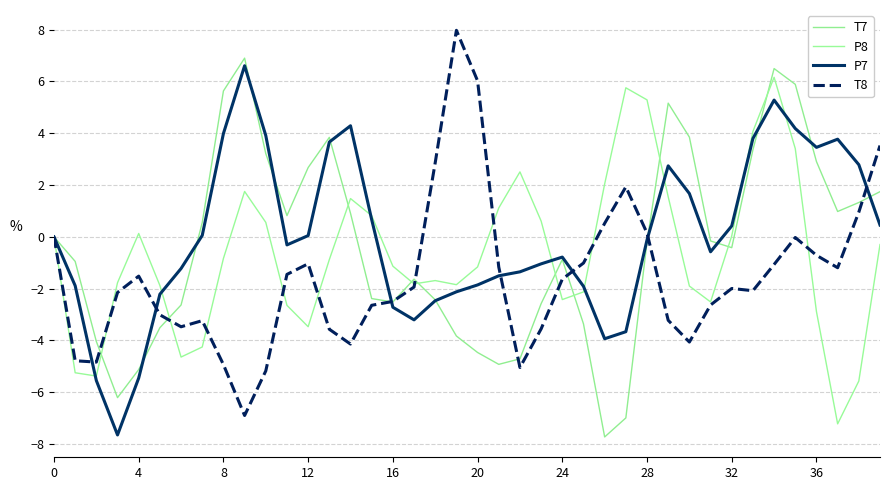

Does the chart display data point markers on the line(s)?

No